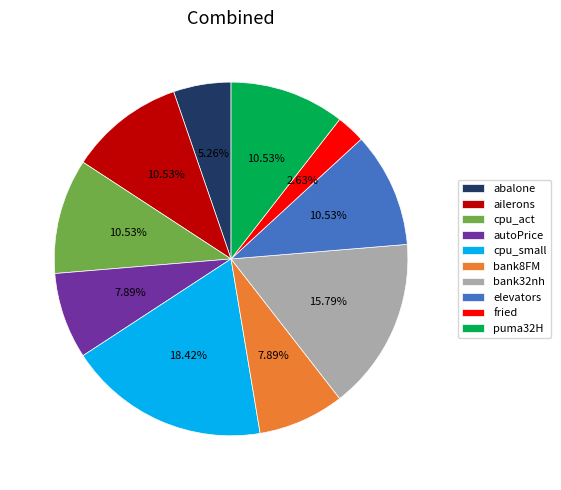

True or false: bank32nh accounts for 16% of the total.

True